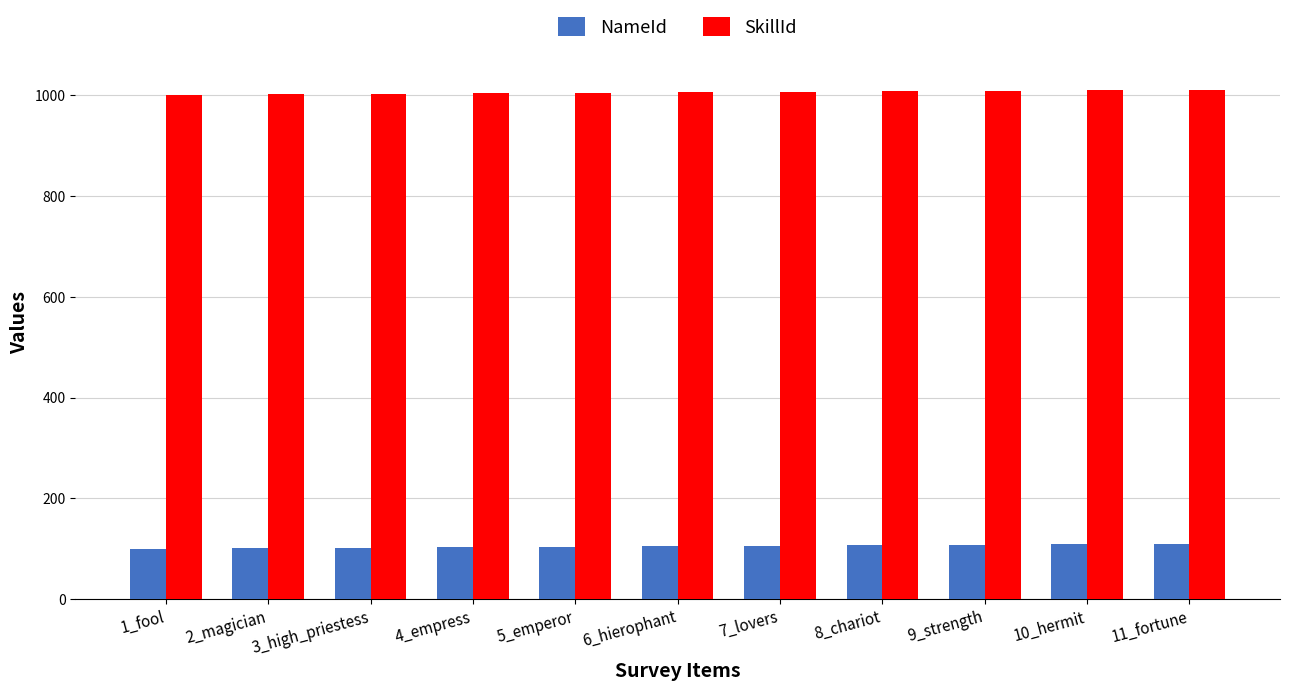

Is it true that SkillId equals 1007 at 7_lovers?

True